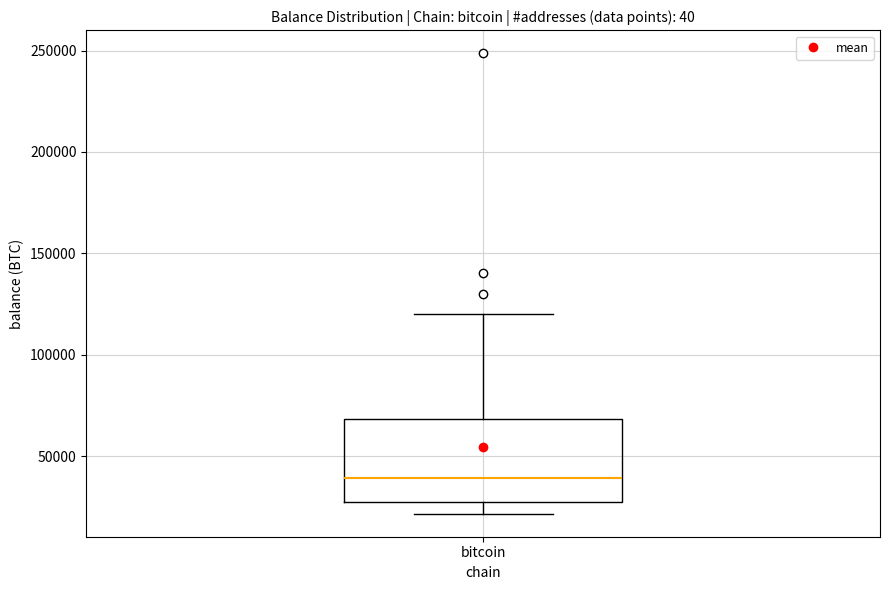

Transcribe this box plot: give where the median line is, the range the box spans, and where the two whiskers end, as read against the y-axis. The values are not printed on the chart, so give them approximately, as read against the axis.

median 40000, box 25000 to 70000, whiskers 20000 to 120000